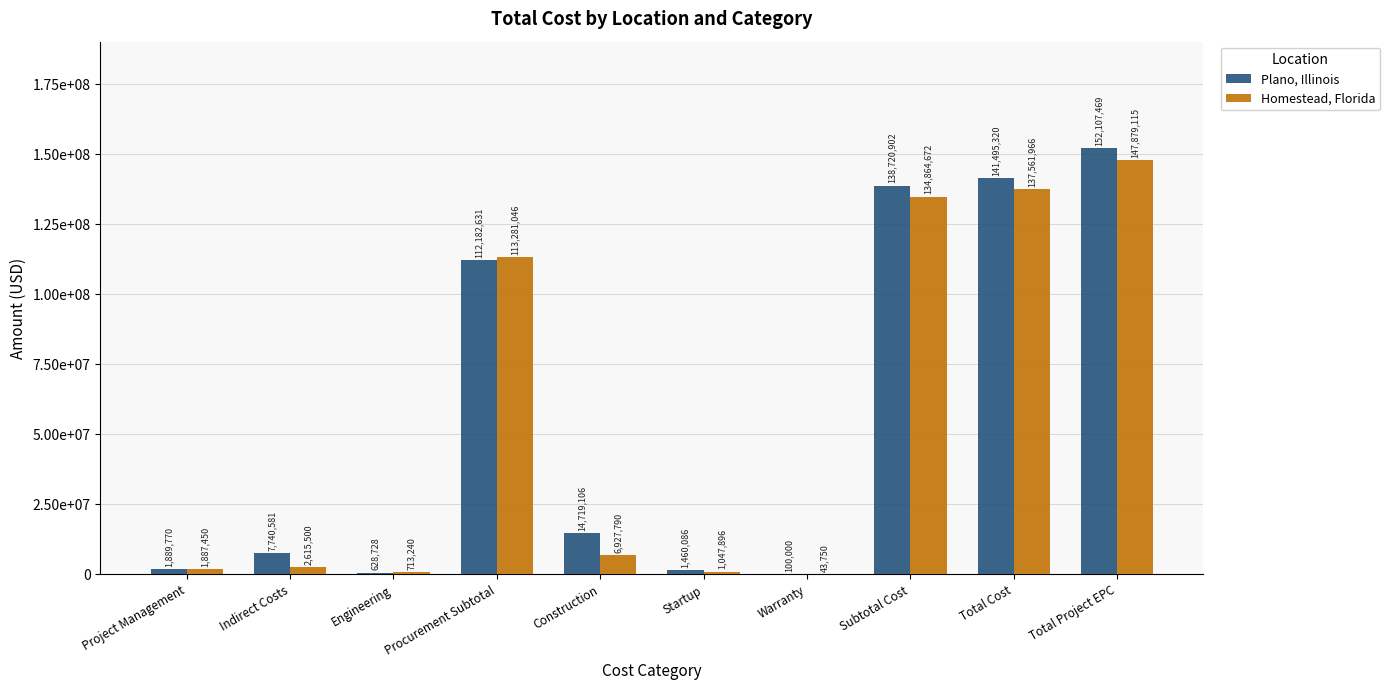

What is the spread (max minus min) of values at Procurement Subtotal?

1098415